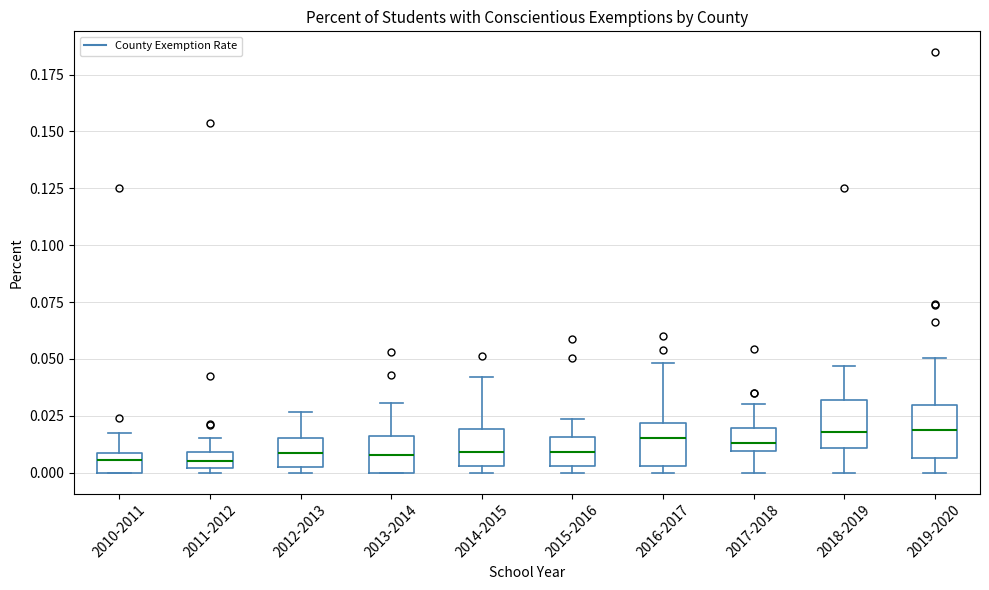

Where does the median line of the box for 2015-2016 sit on the y-axis? The values are not printed on the chart, so give them approximately, as read against the axis.

0.010